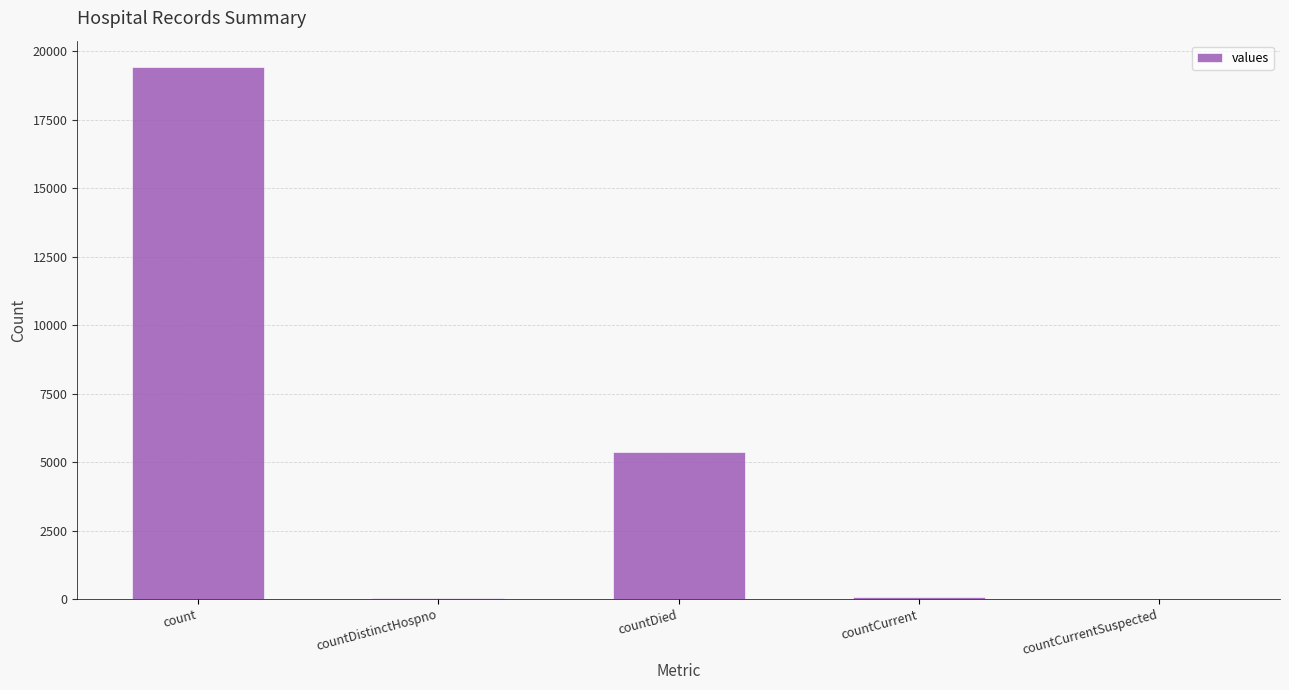

What is the maximum value shown in the chart?

19420